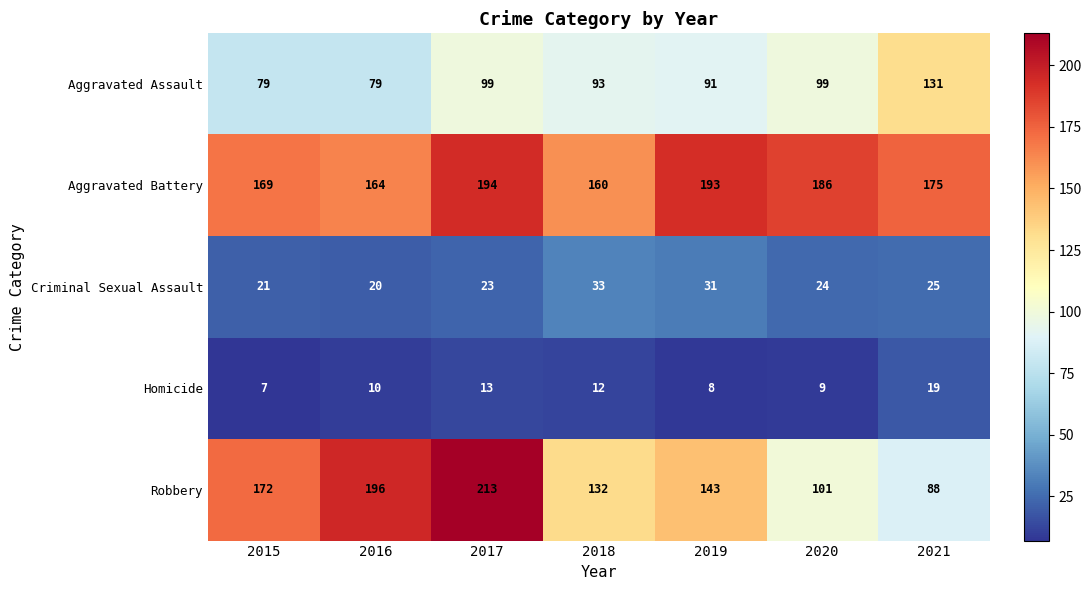

True or false: Aggravated Assault has a value of 99 at 2017.

True